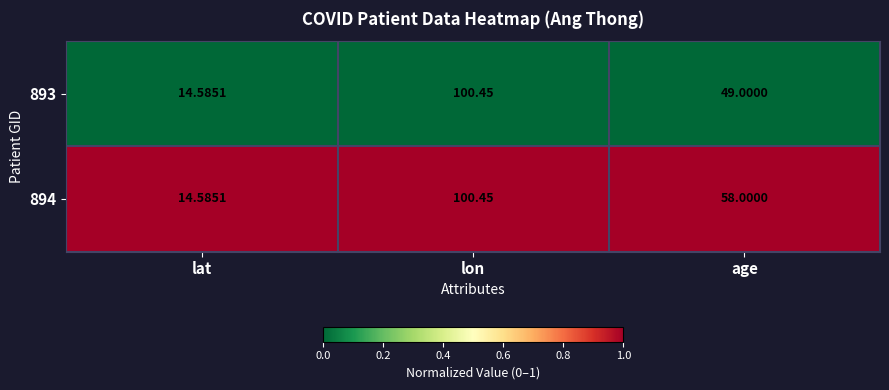

At which label does 894 first exceed 58?

lon